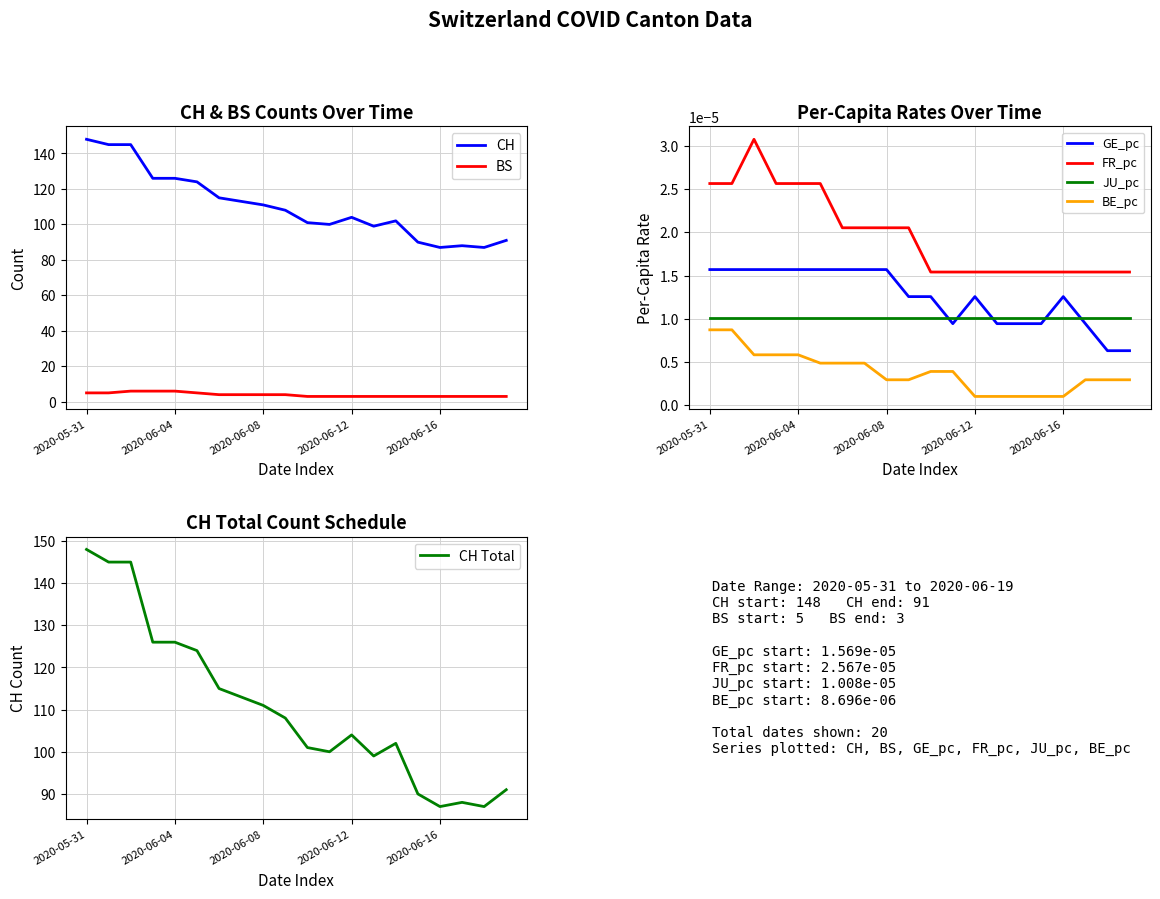

At how many categories does at least one series exceed 79?

20